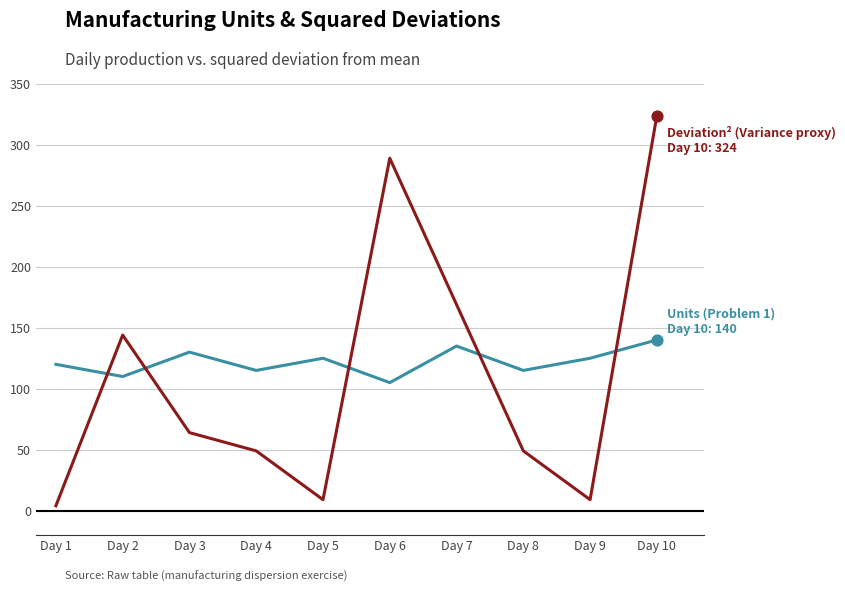

What is the maximum value shown in the chart?

324